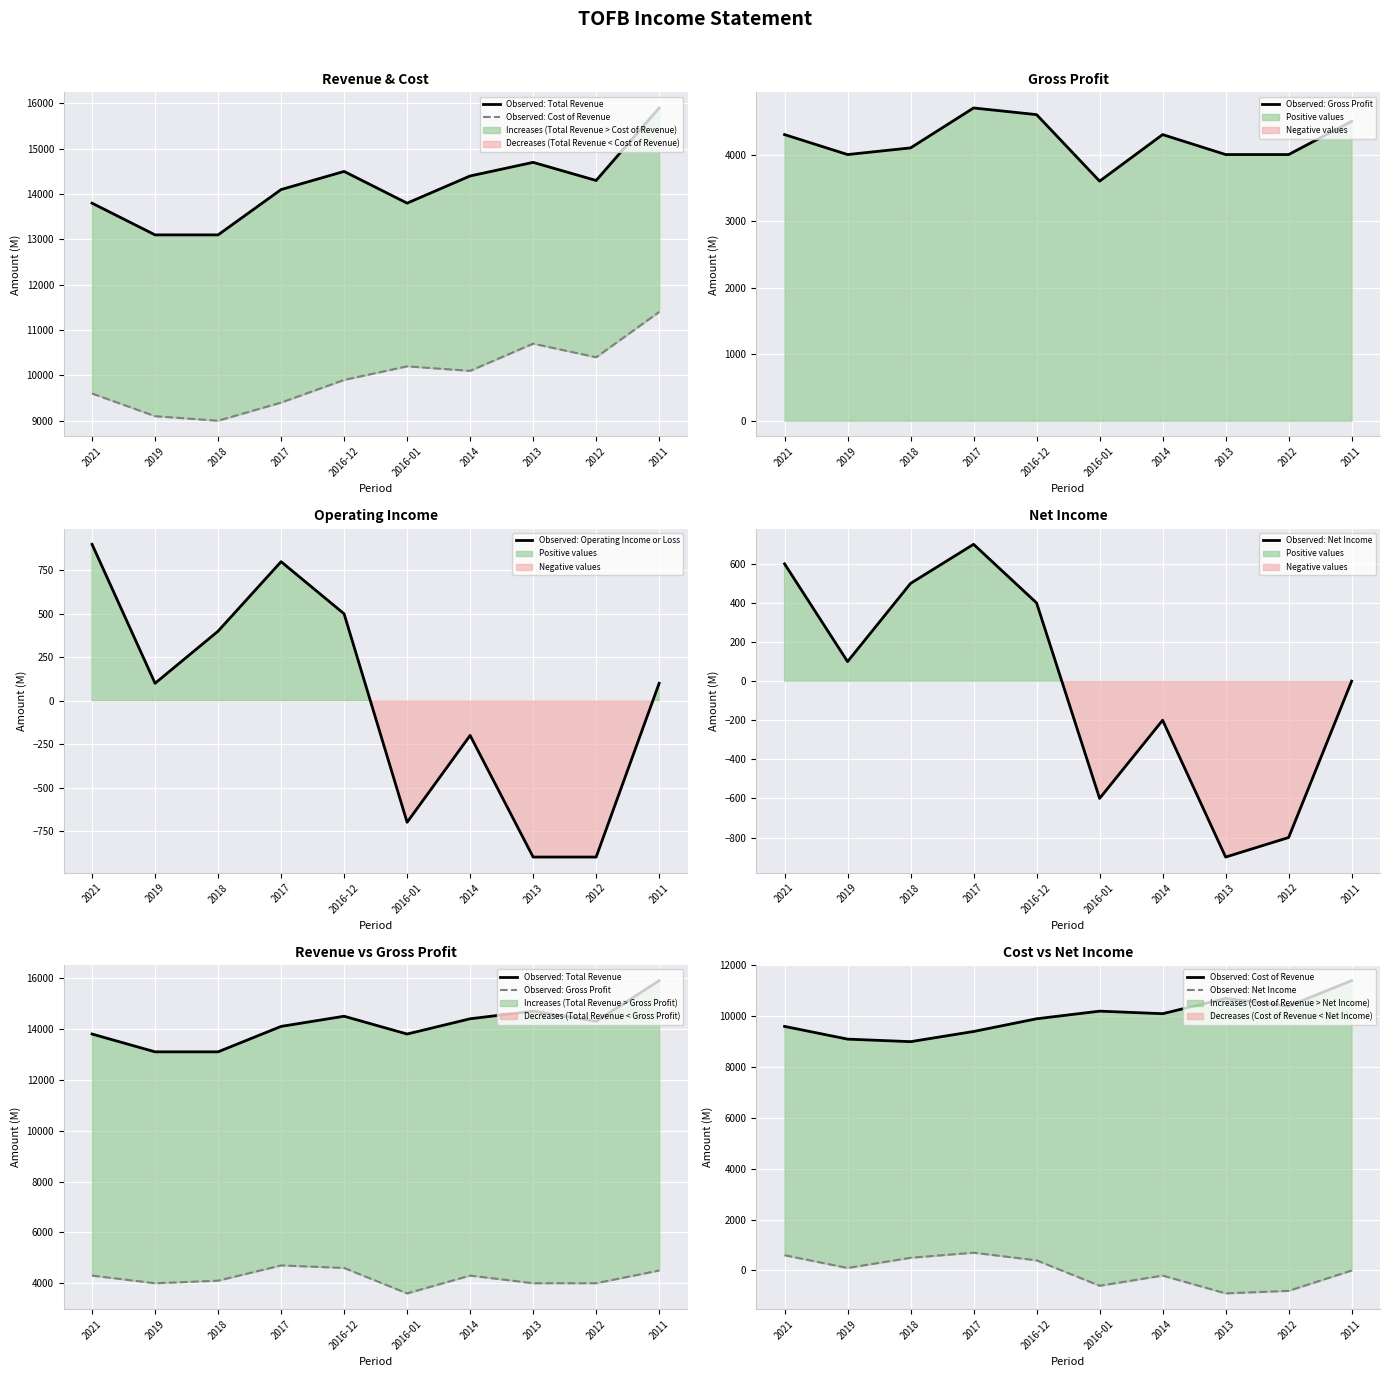

In Observed: Cost of Revenue, how many points are higher than both neighbors (excluding endpoints)?

2